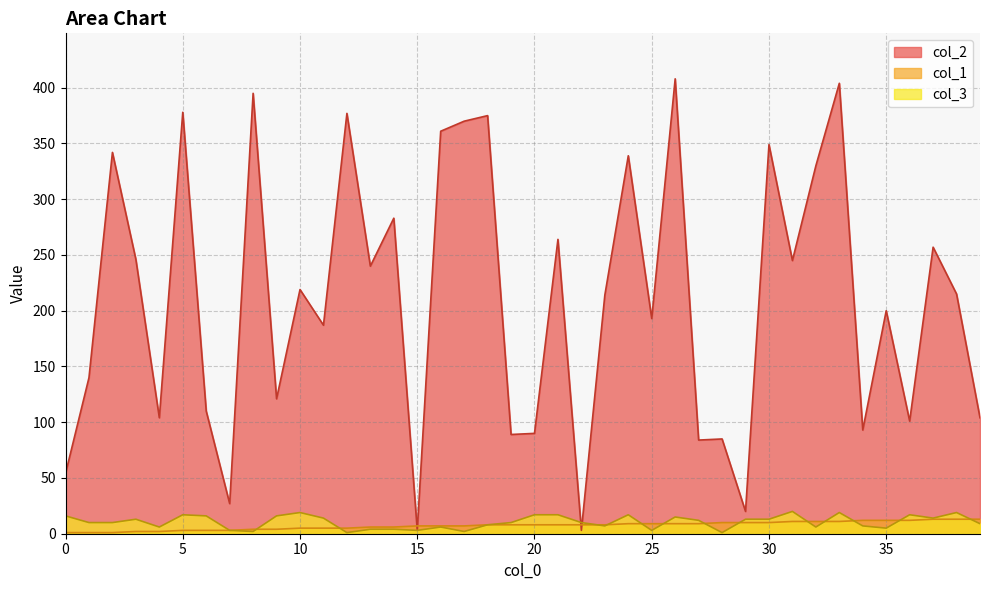

What is the sum of the col_2 values at 3 and 20?

336